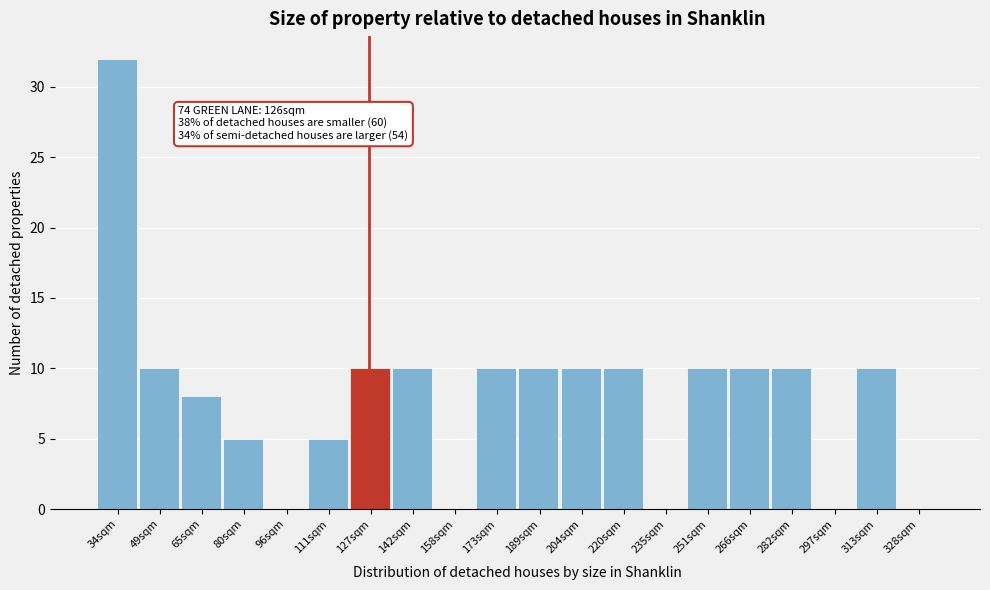

Reading right to left, extract all data points from this chart.

328sqm=0	313sqm=10	297sqm=0	282sqm=10	266sqm=10	251sqm=10	235sqm=0	220sqm=10	204sqm=10	189sqm=10	173sqm=10	158sqm=0	142sqm=10	127sqm=10	111sqm=5	96sqm=0	80sqm=5	65sqm=8	49sqm=10	34sqm=32